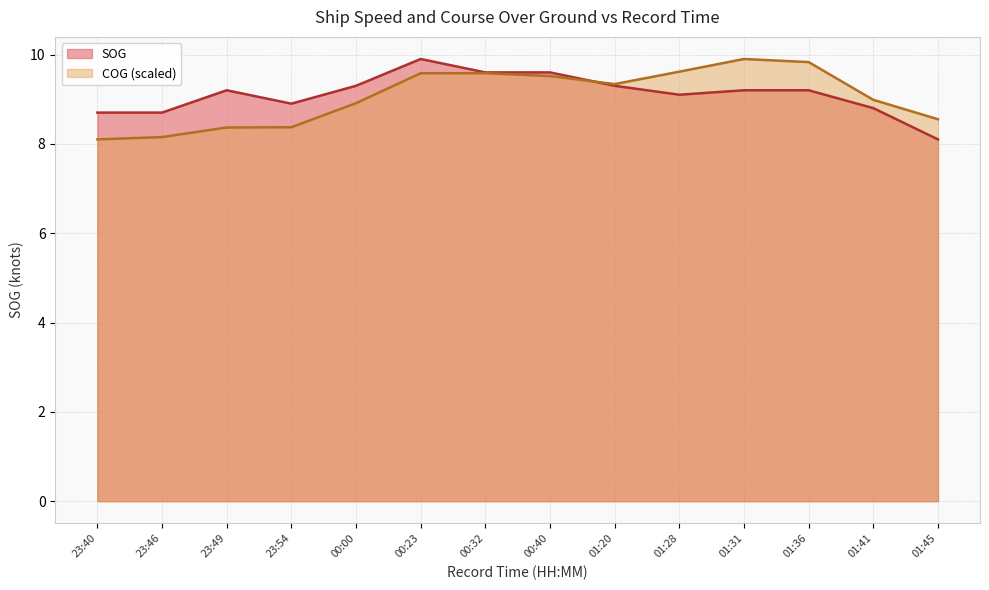

True or false: COG (scaled) has a value of 8.9 at 00:00.

True